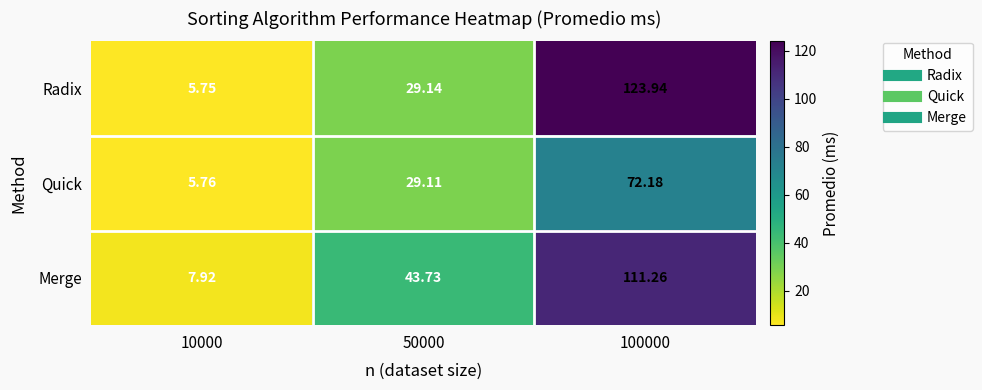

Which series has the widest spread of values?

Radix